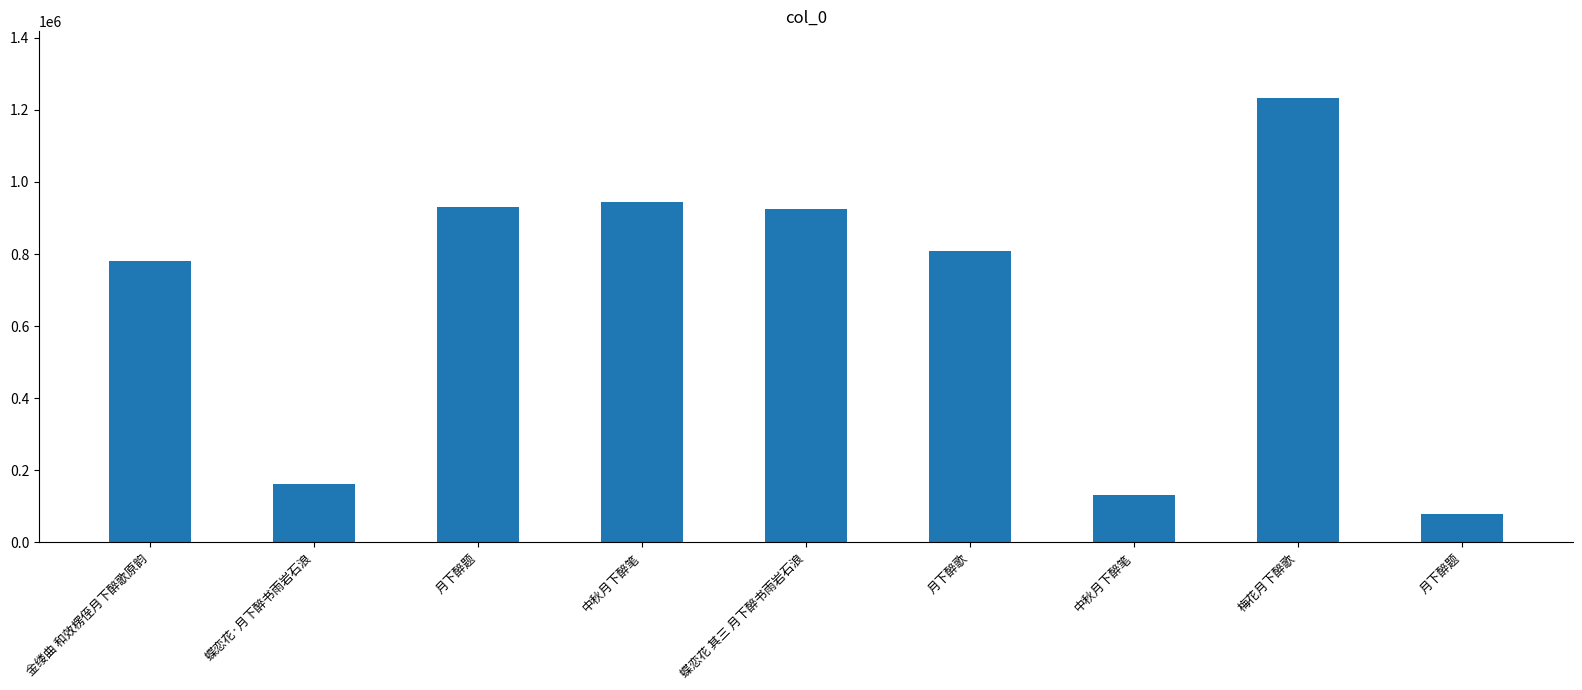

List the labels in order of value, largest first.

梅花月下醉歌, 中秋月下醉笔, 月下醉题, 蝶恋花 其三 月下醉书雨岩石浪, 月下醉歌, 金缕曲 和效楞侄月下醉歌原韵, 蝶恋花·月下醉书雨岩石浪, 中秋月下醉笔, 月下醉题